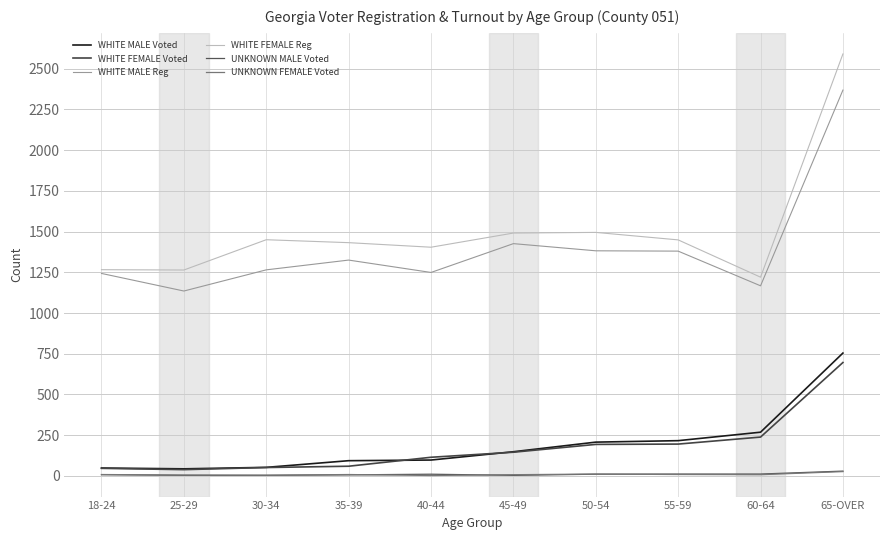

In WHITE MALE Reg, how many points are higher than both neighbors (excluding endpoints)?

2